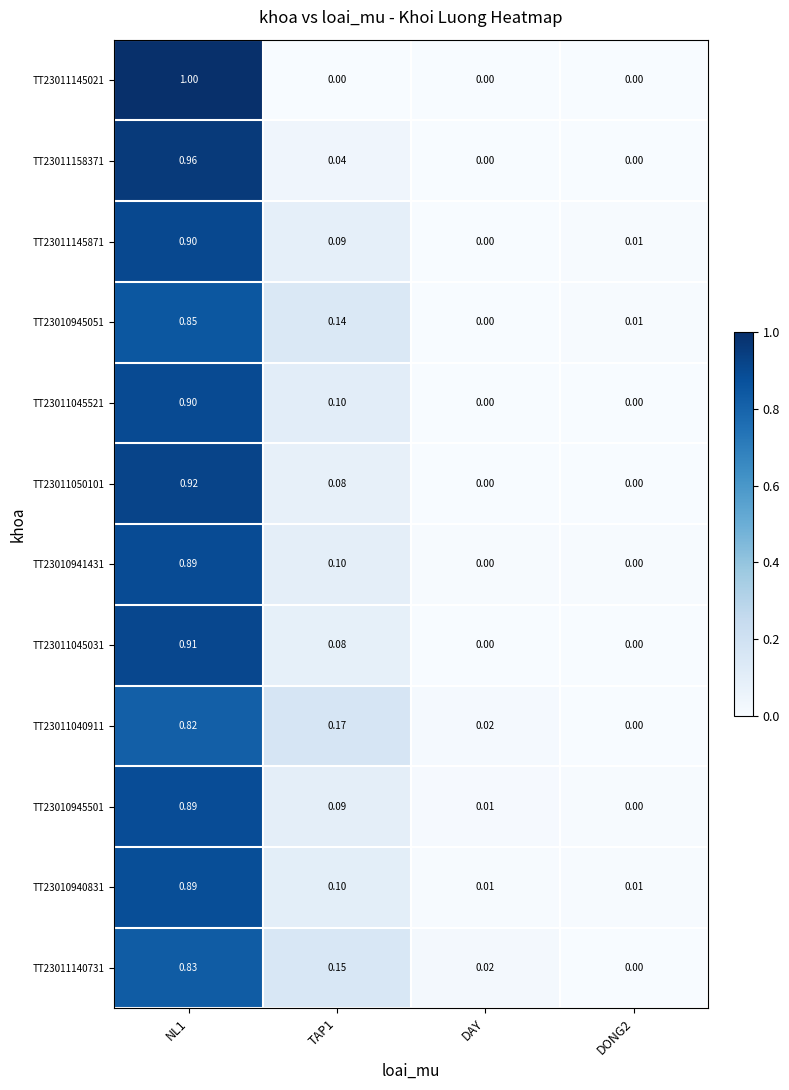

Is the value of TT23010945501 at DONG2 greater than the value of TT23011158371 at TAP1?

No